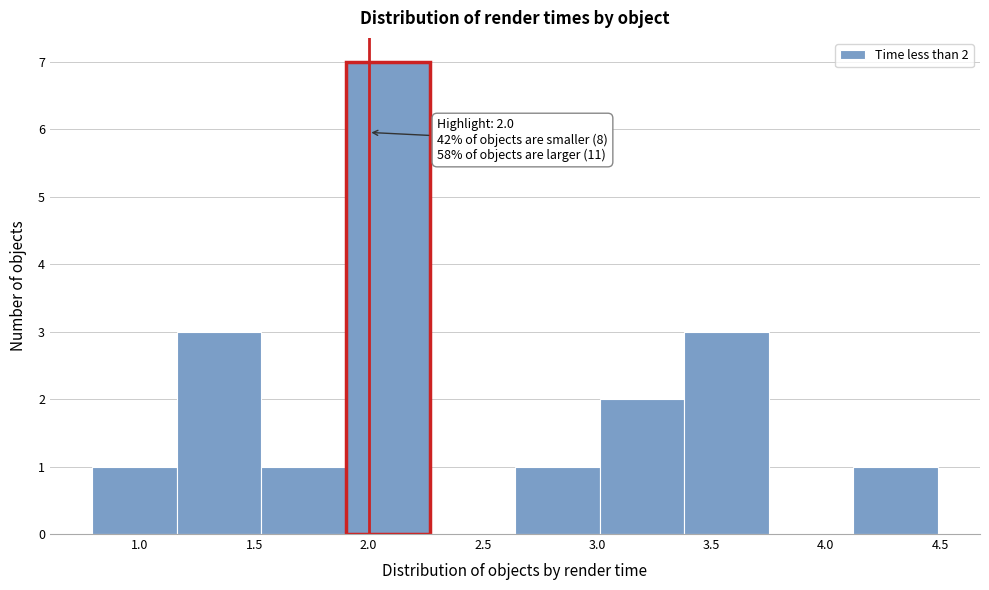

Which range on the x-axis has the tallest bar?

1.90 to 2.25